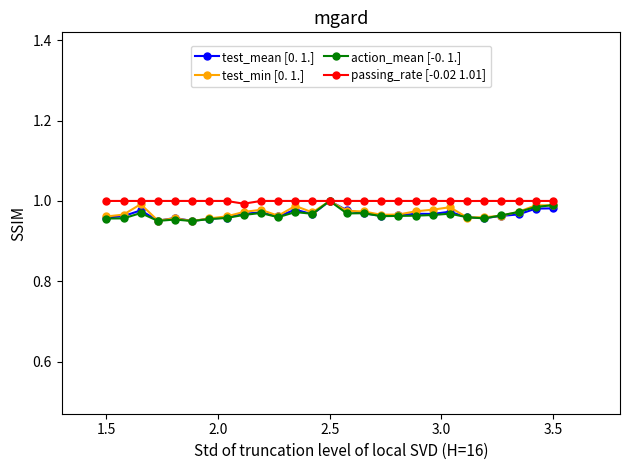

At how many categories does at least one series exceed 0?

27